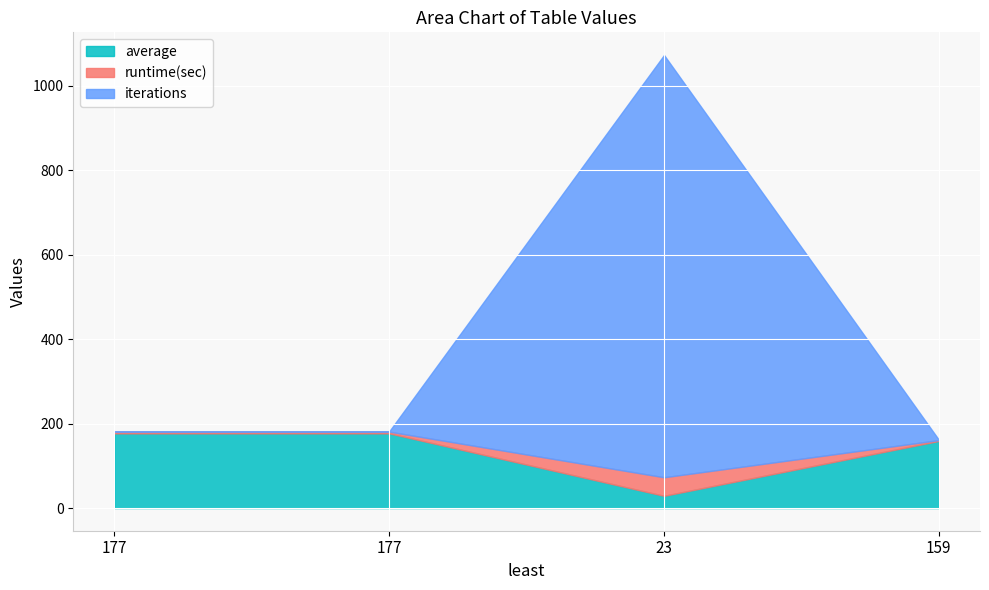

Which series ends up on top after the final intersection of runtime(sec) and iterations?

runtime(sec)